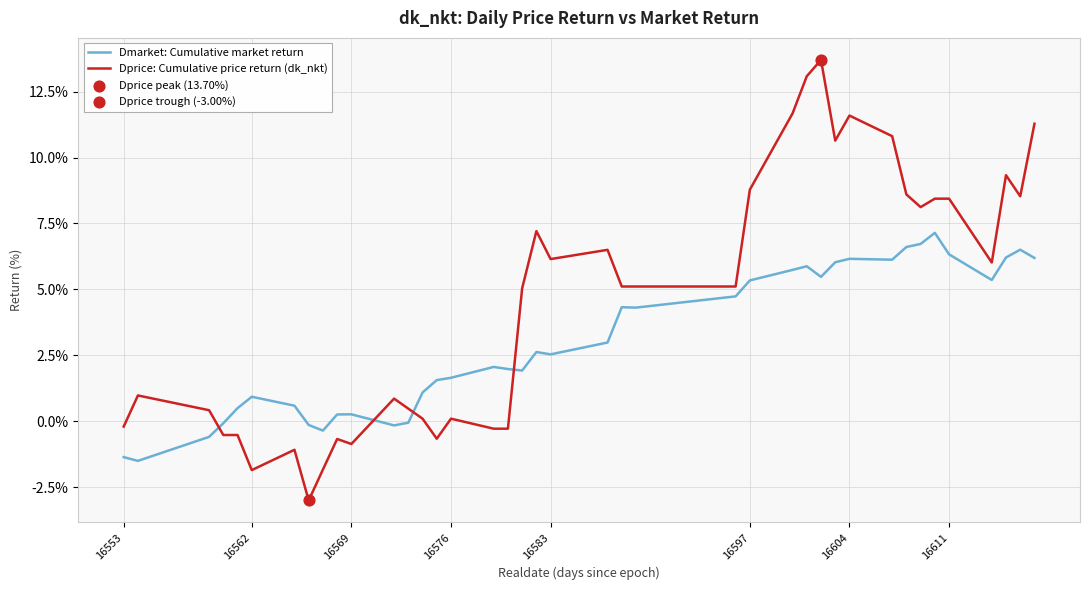

Which series has the widest spread of values?

Dprice: Cumulative price return (dk_nkt)